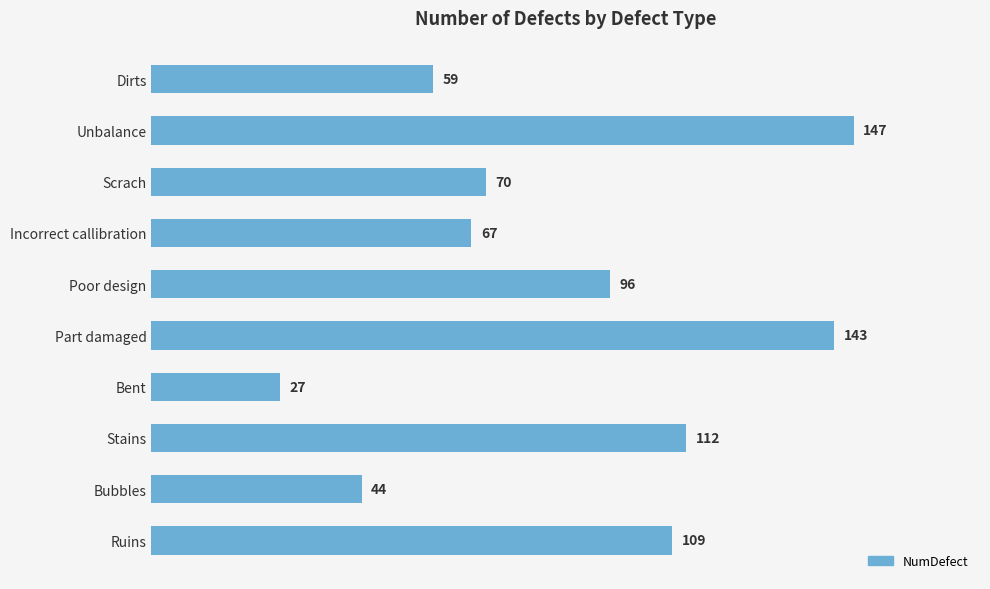

Which category has the lowest value across all series?

Bent